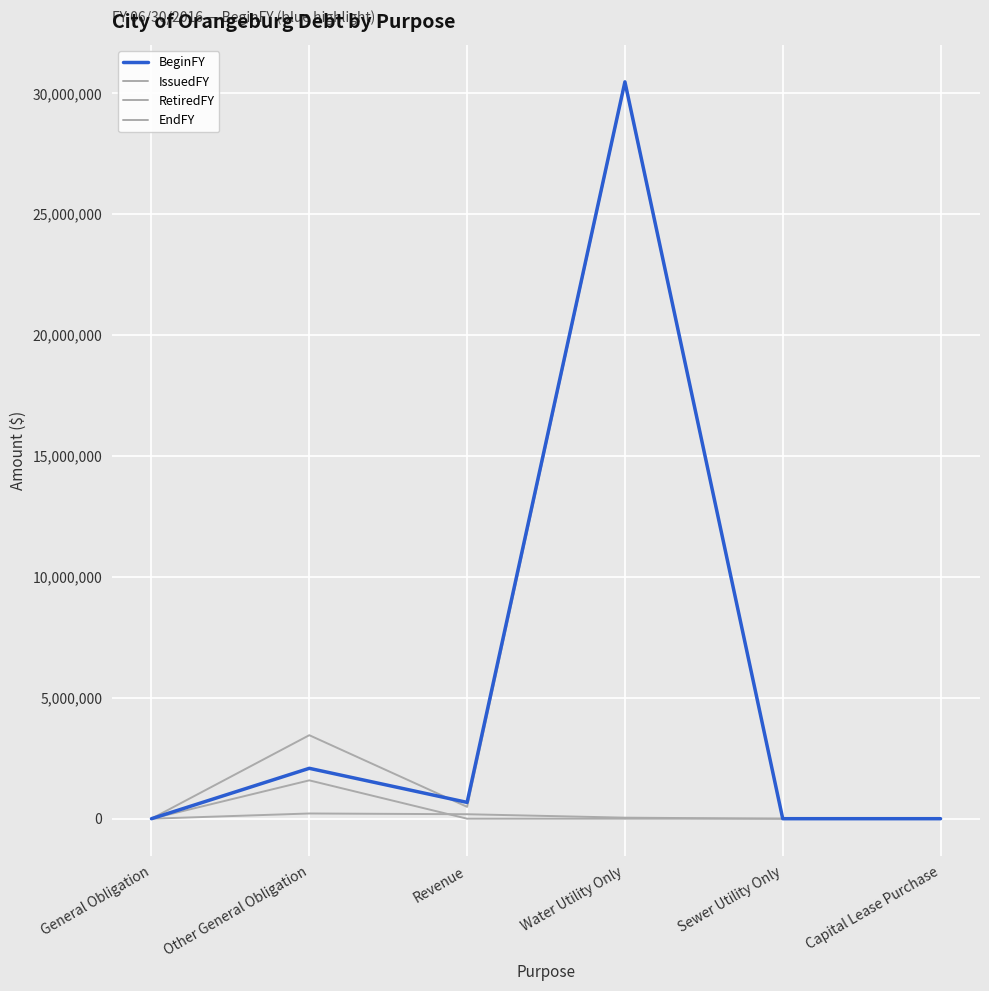

What is the sum of all IssuedFY values?

1585484